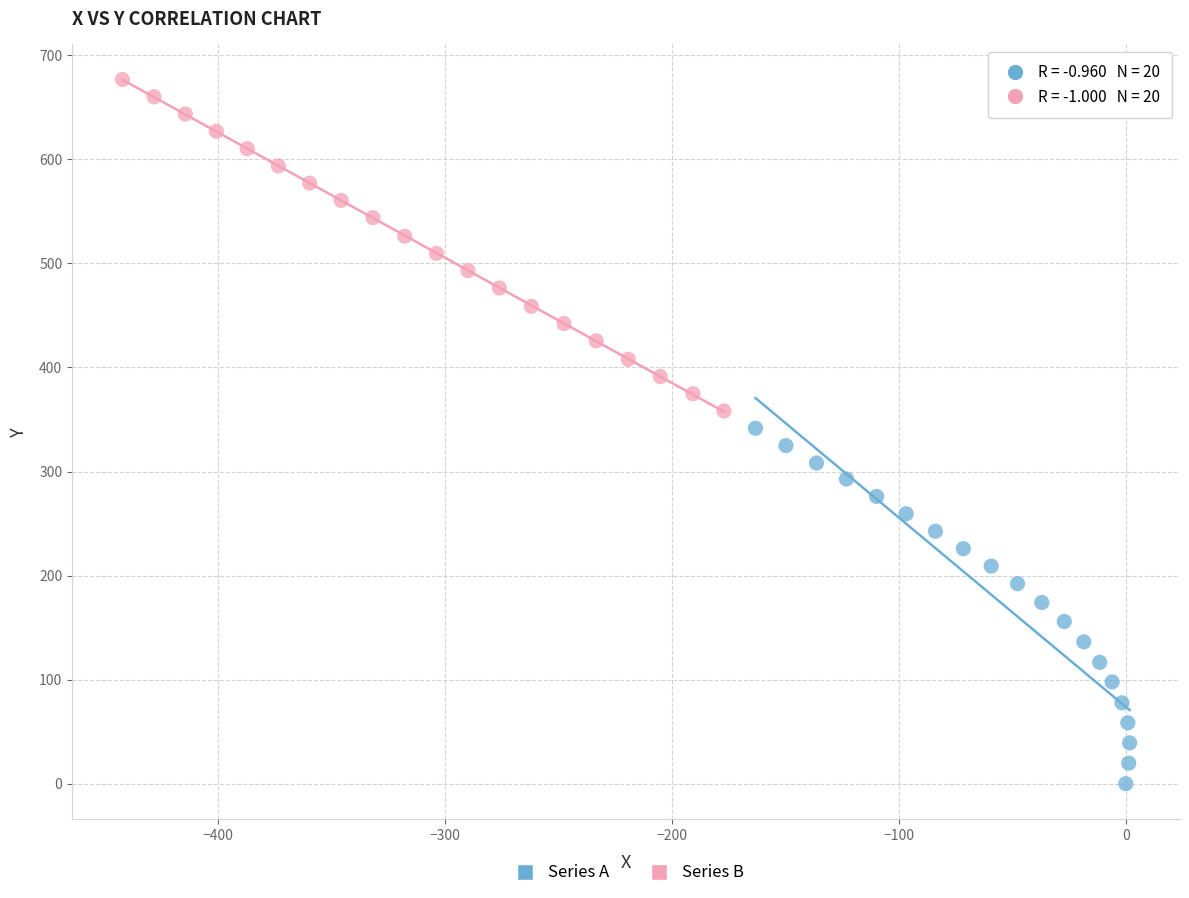

What are all the series names shown in the legend?

Series A, Series B